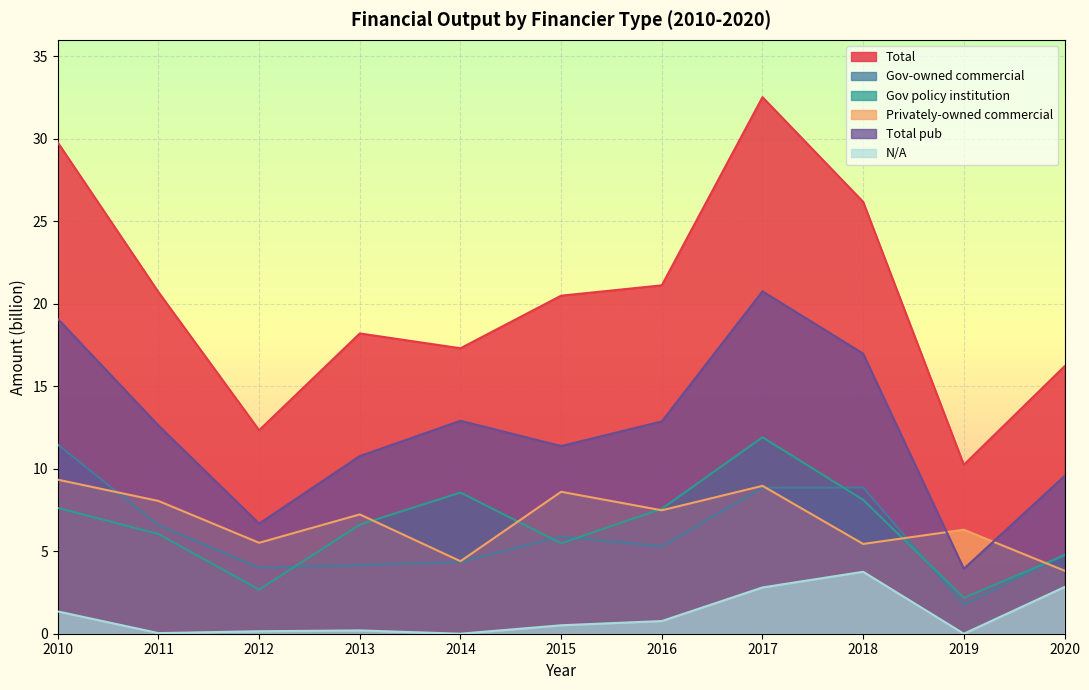

List the labels in order of Total pub value, largest first.

2017, 2010, 2018, 2014, 2016, 2011, 2015, 2013, 2020, 2012, 2019